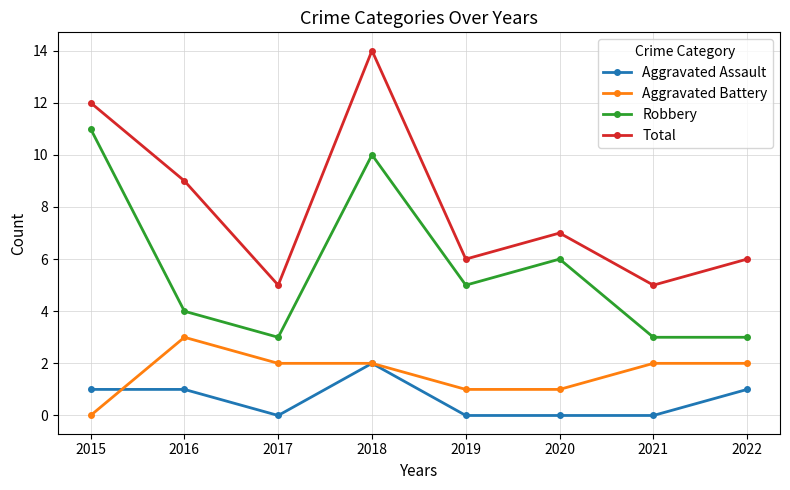

Reading left to right, extract all data points from this chart.

Aggravated Assault: 1	1	0	2	0	0	0	1
Aggravated Battery: 0	3	2	2	1	1	2	2
Robbery: 11	4	3	10	5	6	3	3
Total: 12	9	5	14	6	7	5	6